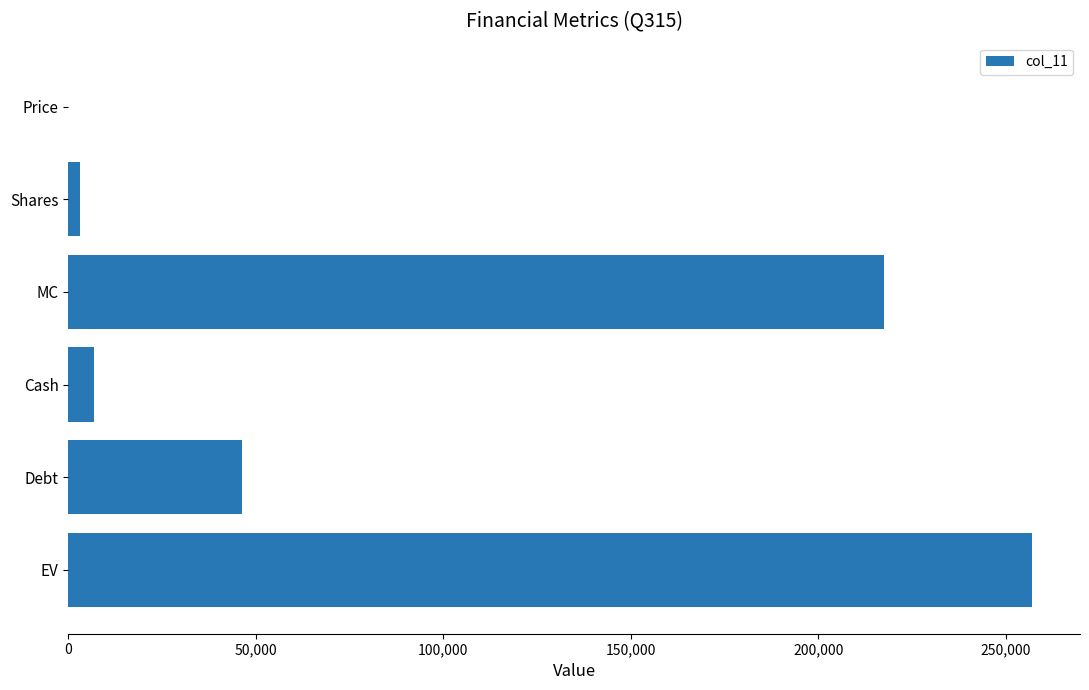

At which category does the chart reach its peak across all series?

EV